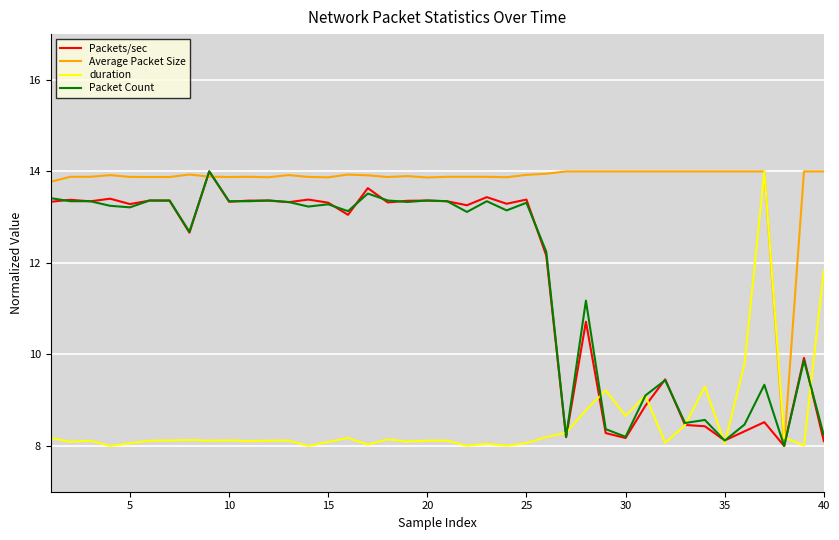

What is the greatest value displayed?

14.0